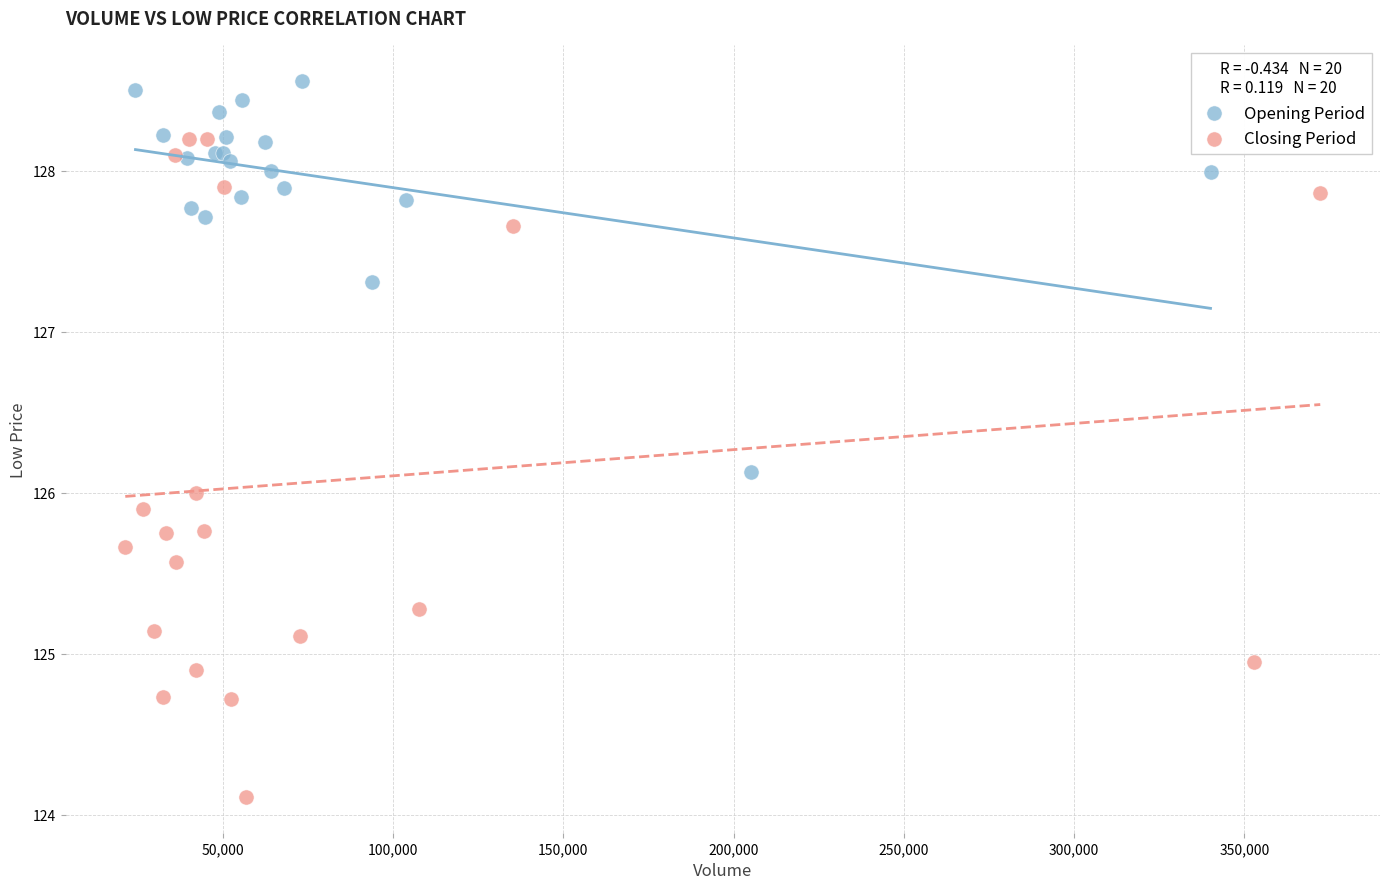

Which series contains the highest Y value?

Opening Period